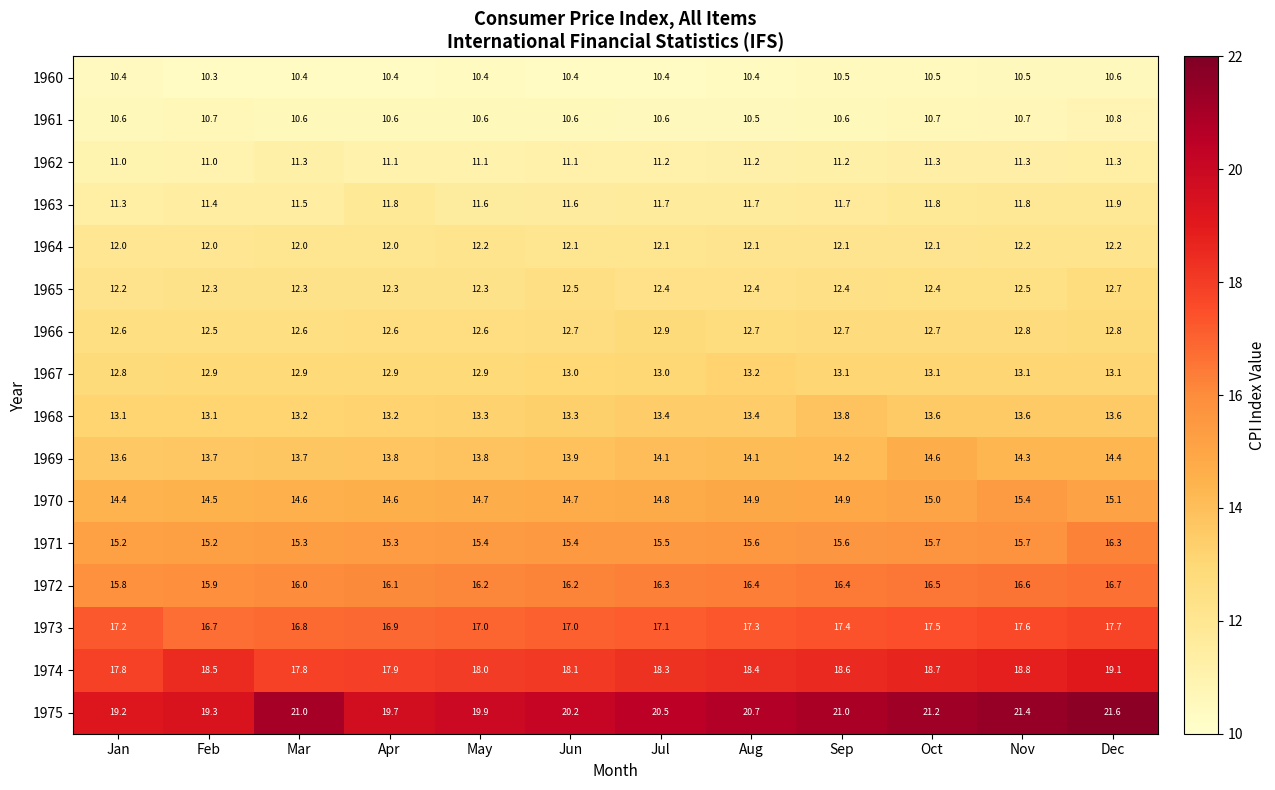

At Mar, list the series in order from largest to smallest.

1975, 1974, 1973, 1972, 1971, 1970, 1969, 1968, 1967, 1966, 1965, 1964, 1963, 1962, 1961, 1960